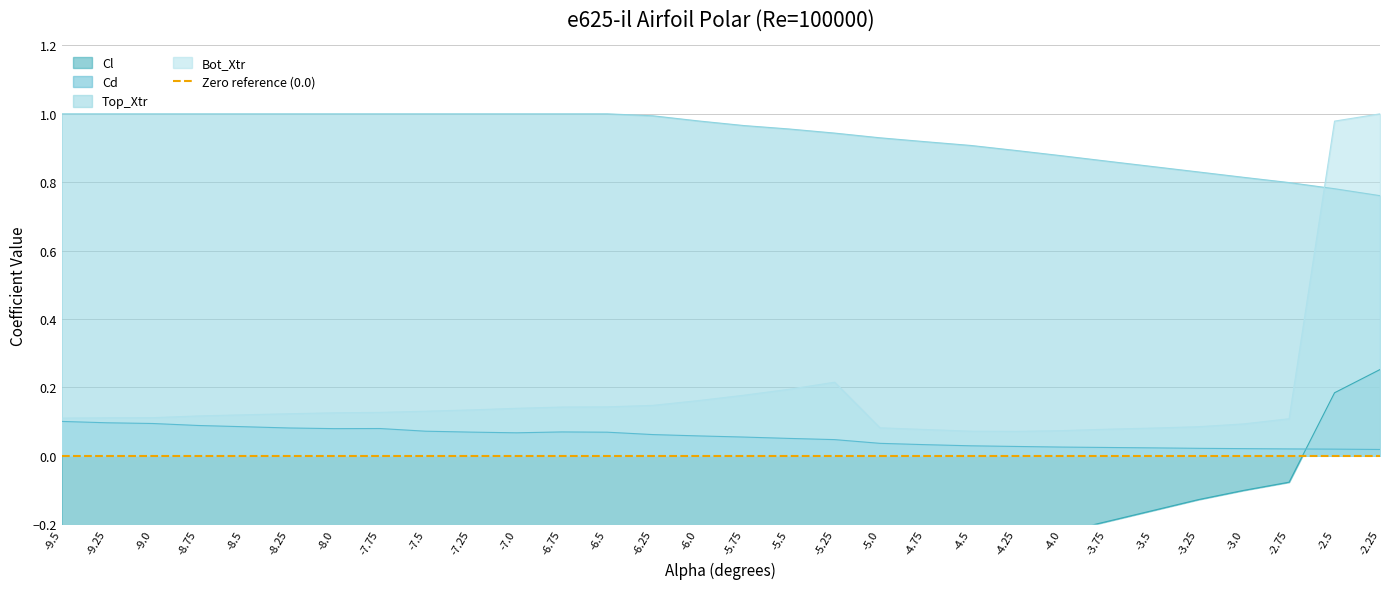

How many interior local peaks does the Bot_Xtr series have?

1